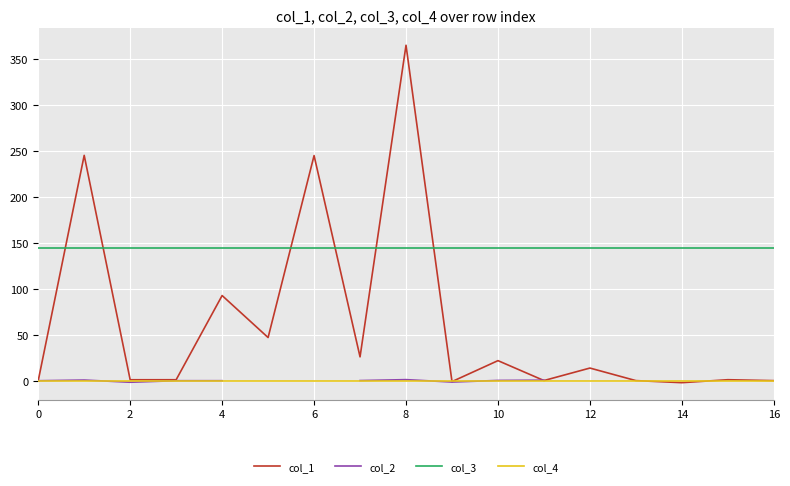

Is it true that col_3 equals 195.4 at 16?

False